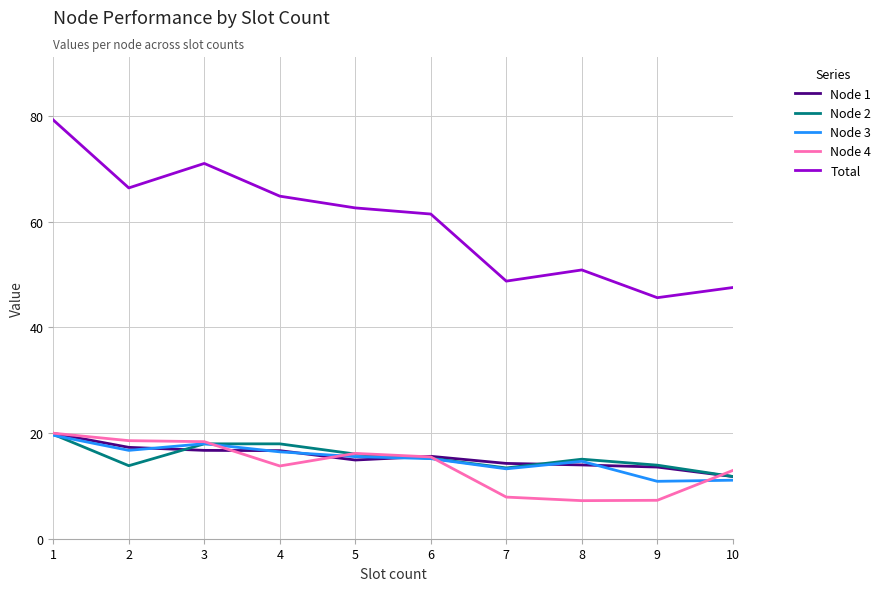

True or false: Node 2 and Total cross at least once.

False